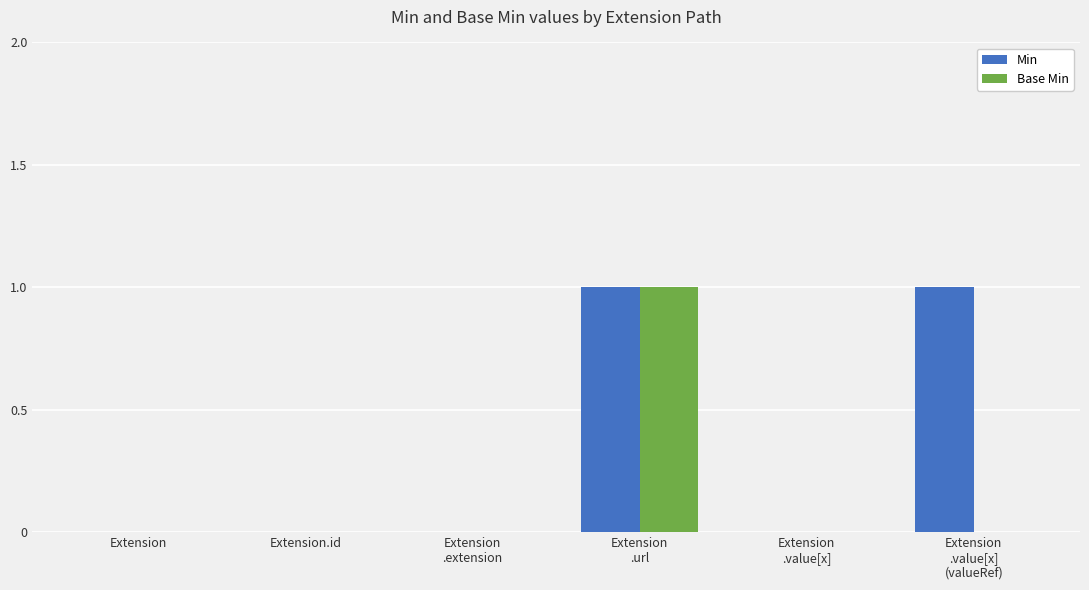

True or false: Min has a value of 2 at Extension
.value[x]
(valueRef).

False